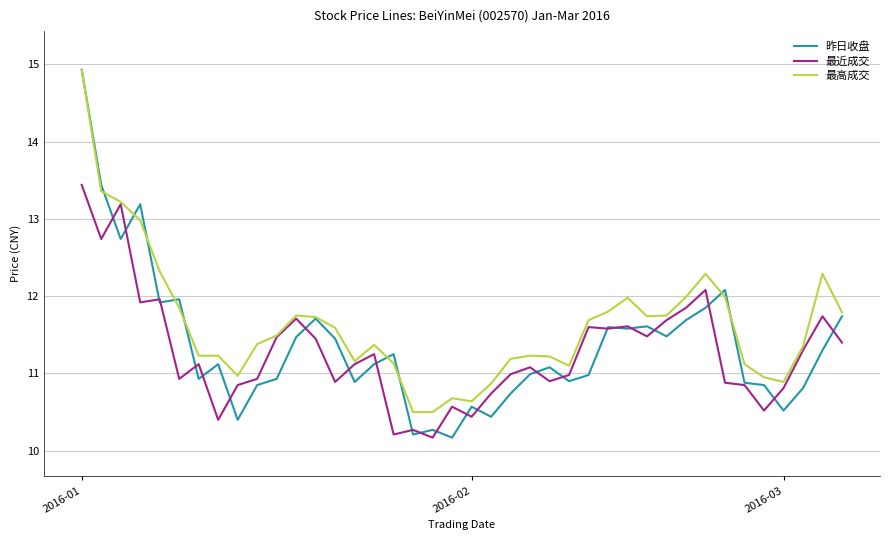

Which series has the widest spread of values?

昨日收盘